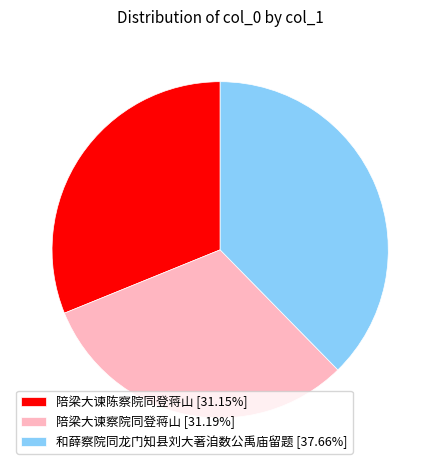

Approximately how many times larger is the value at 陪梁大谏陈察院同登蒋山 [31.15%] compared to 陪梁大谏察院同登蒋山 [31.19%]?

1.0